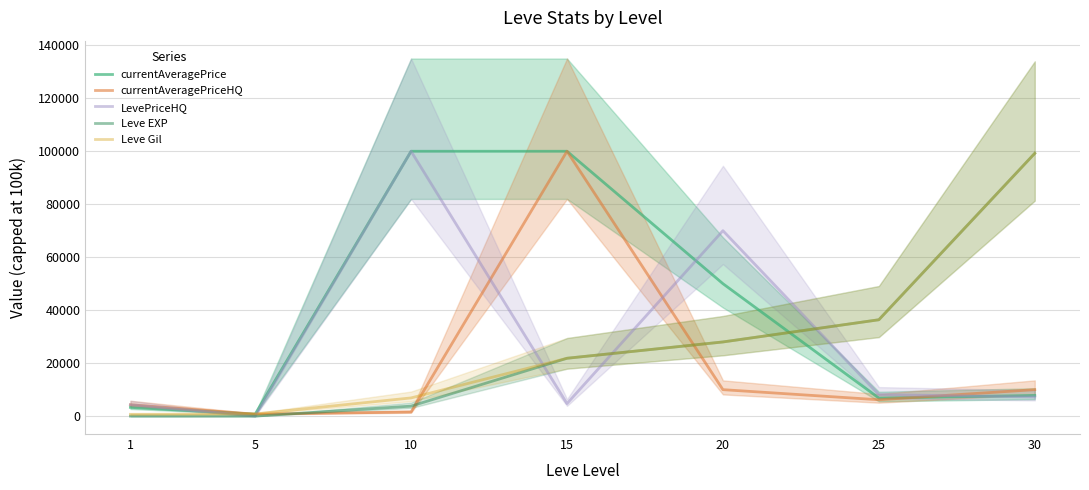

How many times do currentAveragePrice and Leve EXP cross each other?

1